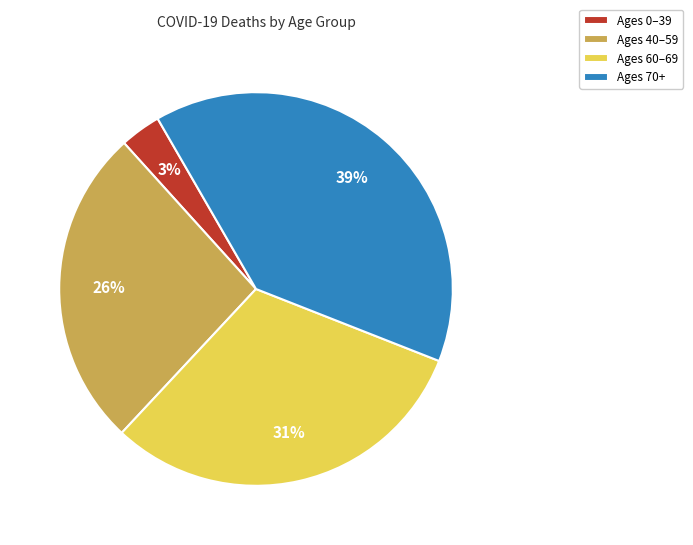

Combined, do Ages 0–39 and Ages 40–59 account for over 50%?

No